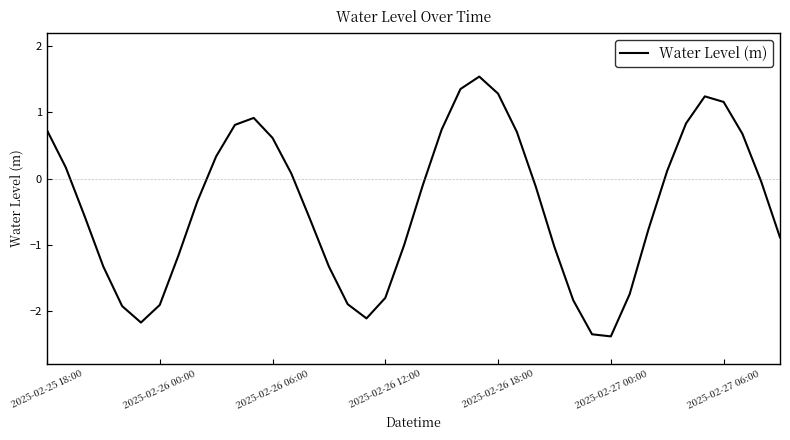

What is the sum of all values?

-16.1